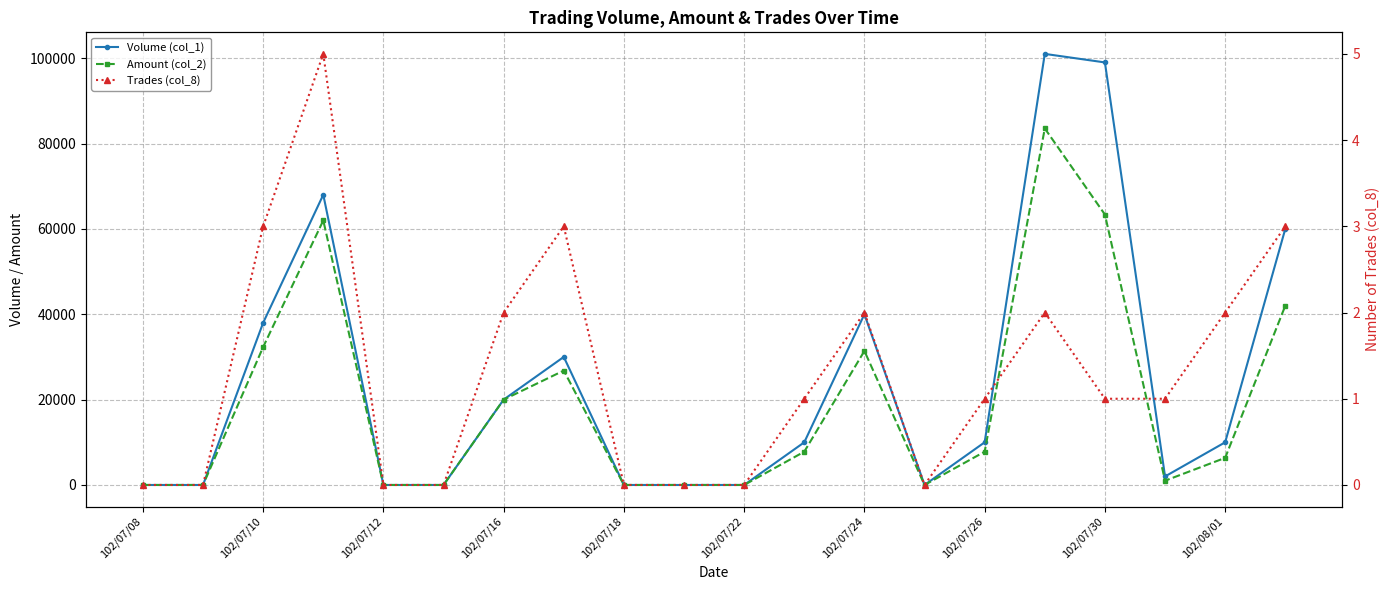

Rank the series by their average value, from lowest to highest.

Trades (col_8), Amount (col_2), Volume (col_1)